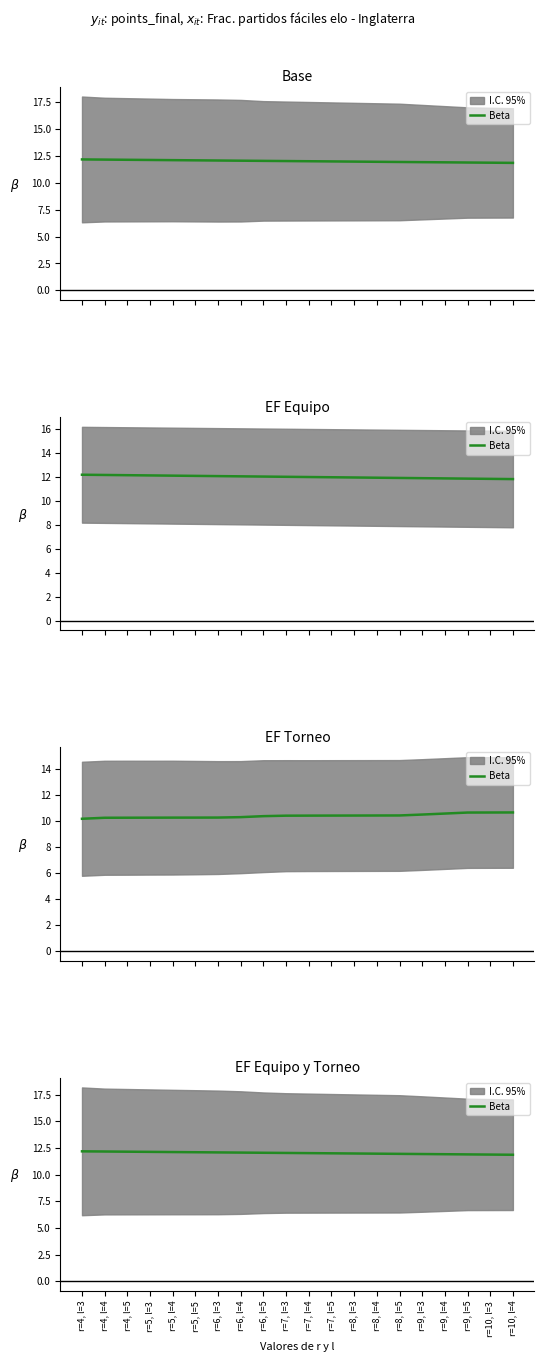

What is the change in value from r=5, l=5 to r=7, l=3?

-0.1